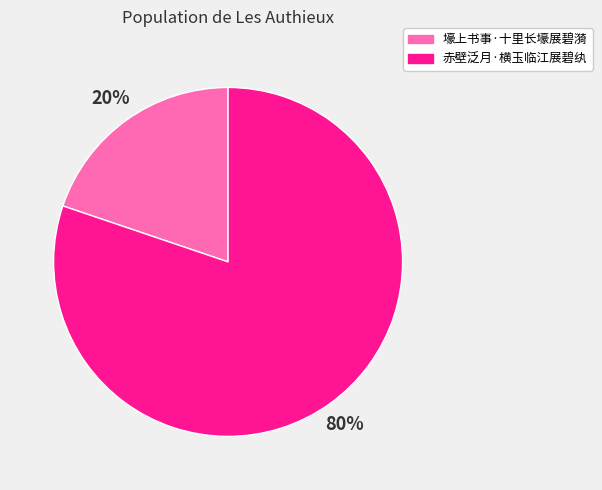

Combined, do 赤壁泛月·横玉临江展碧纨 and 壕上书事·十里长壕展碧漪 account for over 50%?

Yes